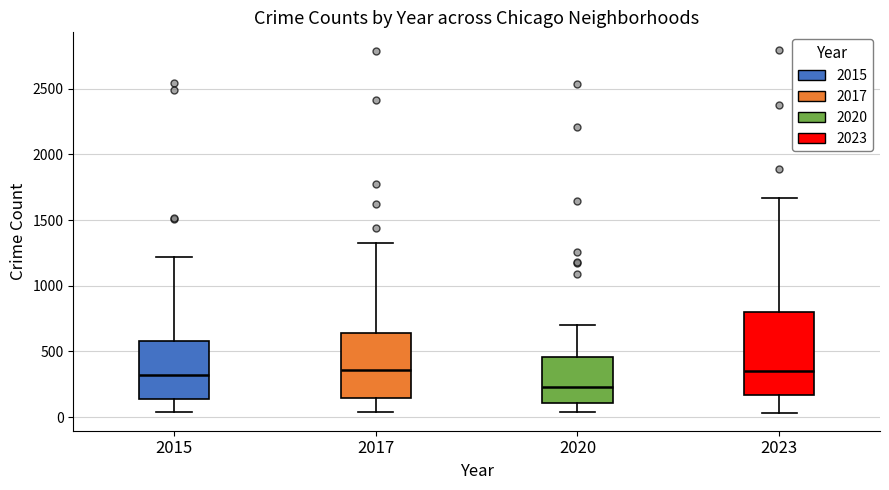

Which box is the tallest, from its lower edge to its upper edge?

2023